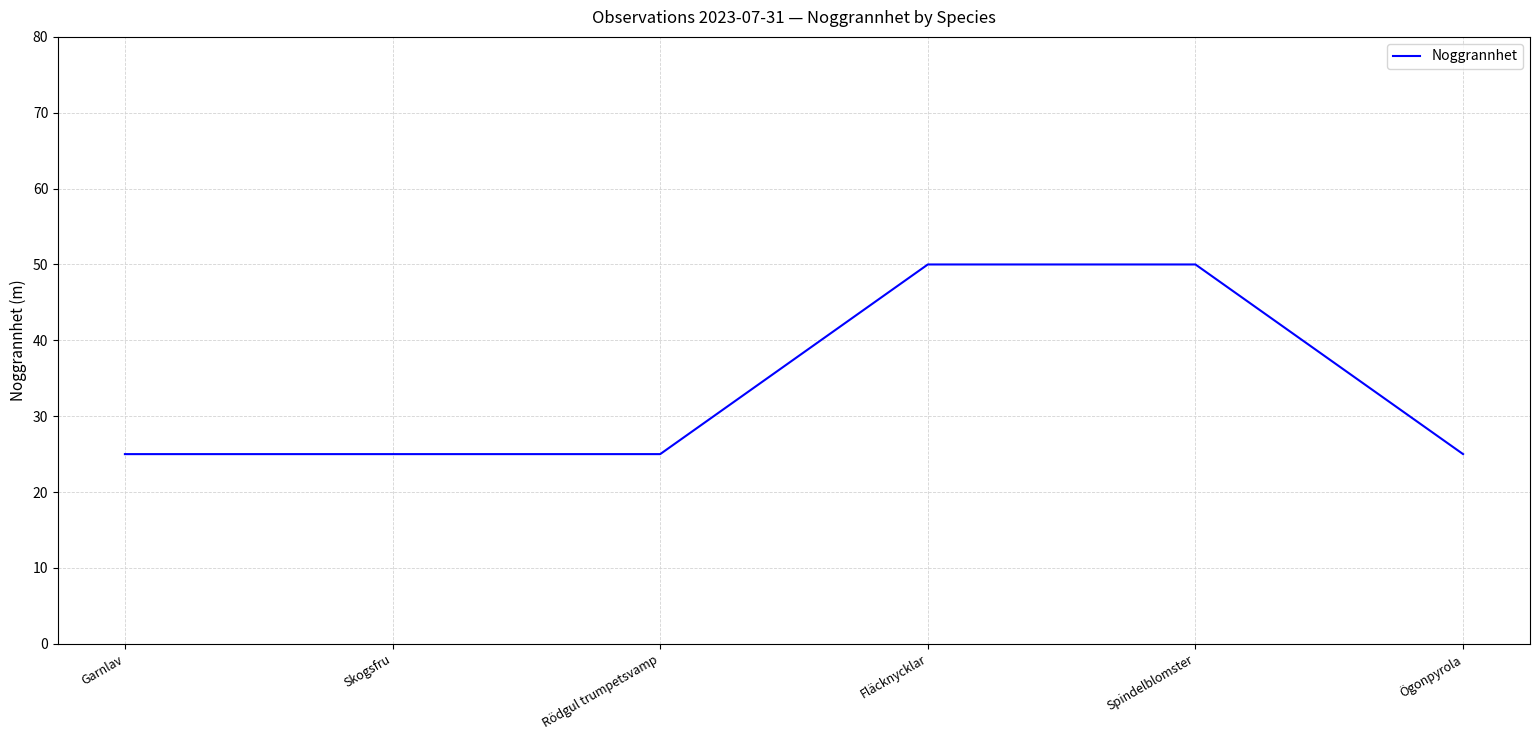

What is the change in value from Skogsfru to Fläcknycklar?

+25